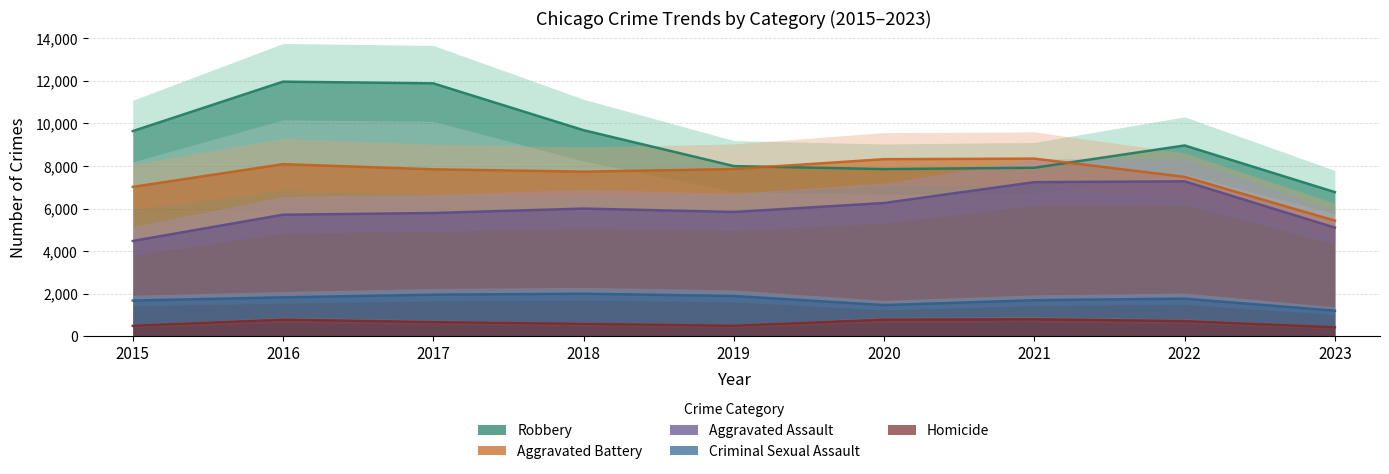

The value of Criminal Sexual Assault at 2023 is 1206. True or false?

True